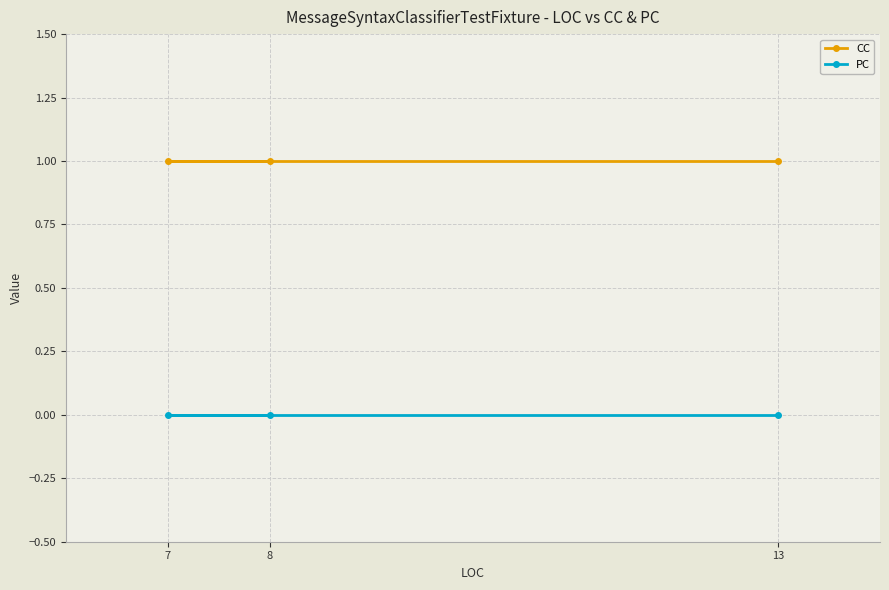

Is it true that CC equals 1 at 8?

True